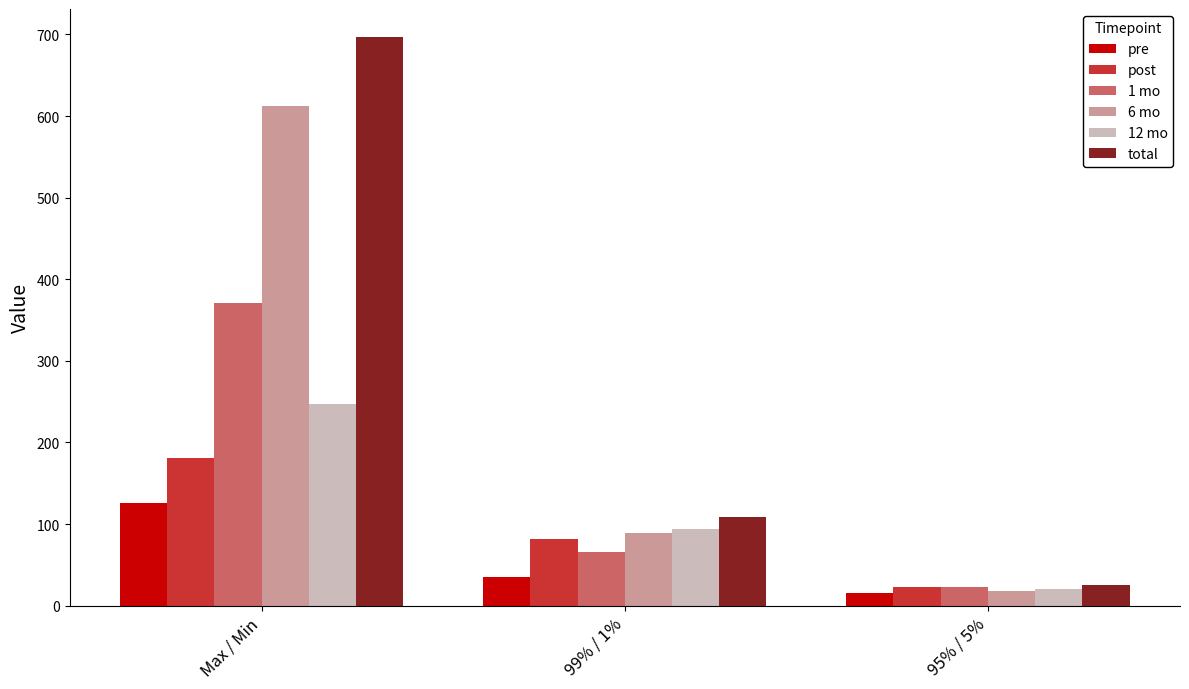

What is the sum of the 1 mo values at Max / Min and 95% / 5%?

392.8